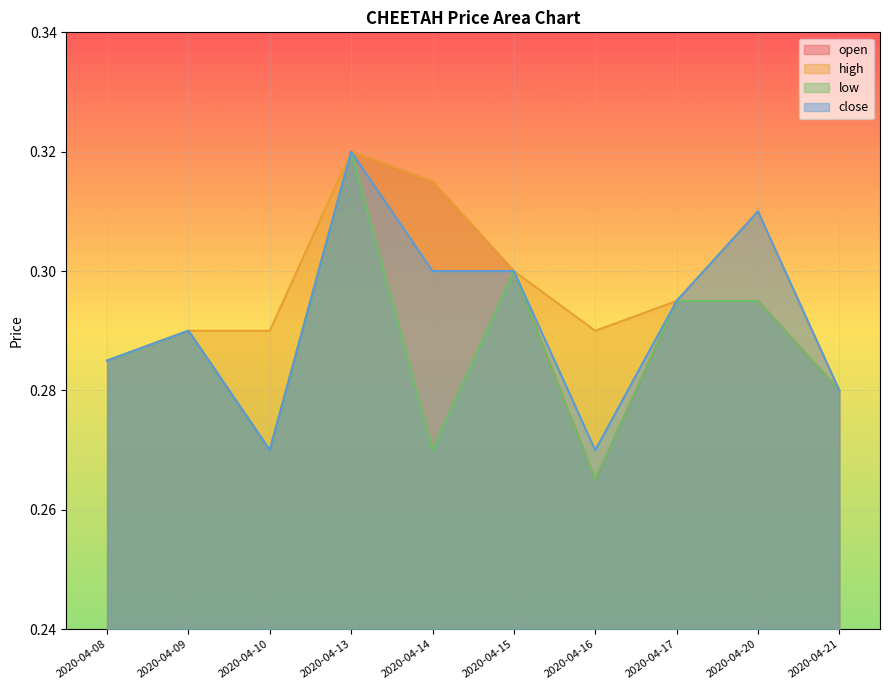

Which category has the lowest value across all series?

2020-04-16